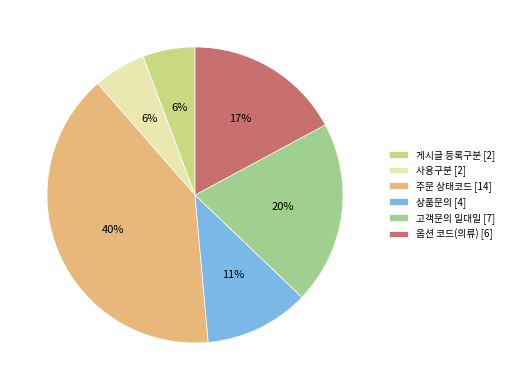

What is the largest slice in the pie chart?

주문 상태코드 [14]